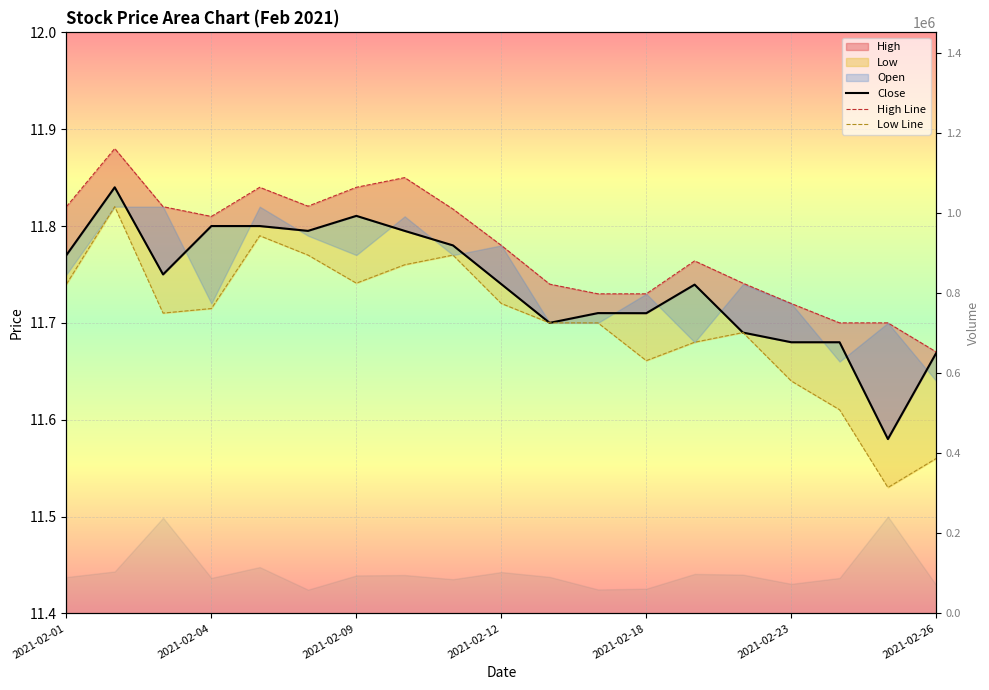

Which series has the largest total across all categories?

High Line